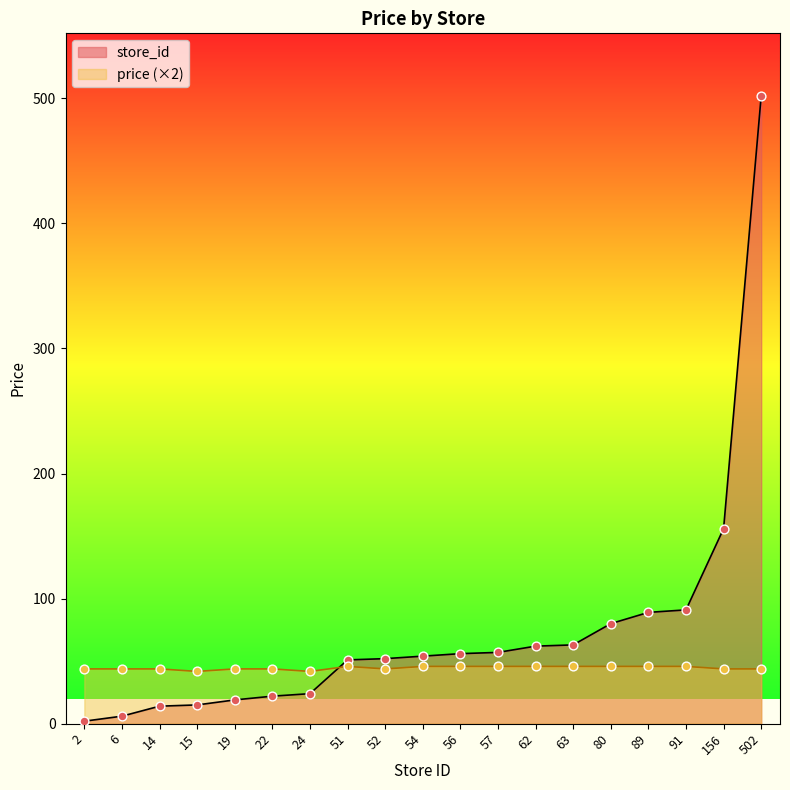

Which series contains the highest Y value?

store_id